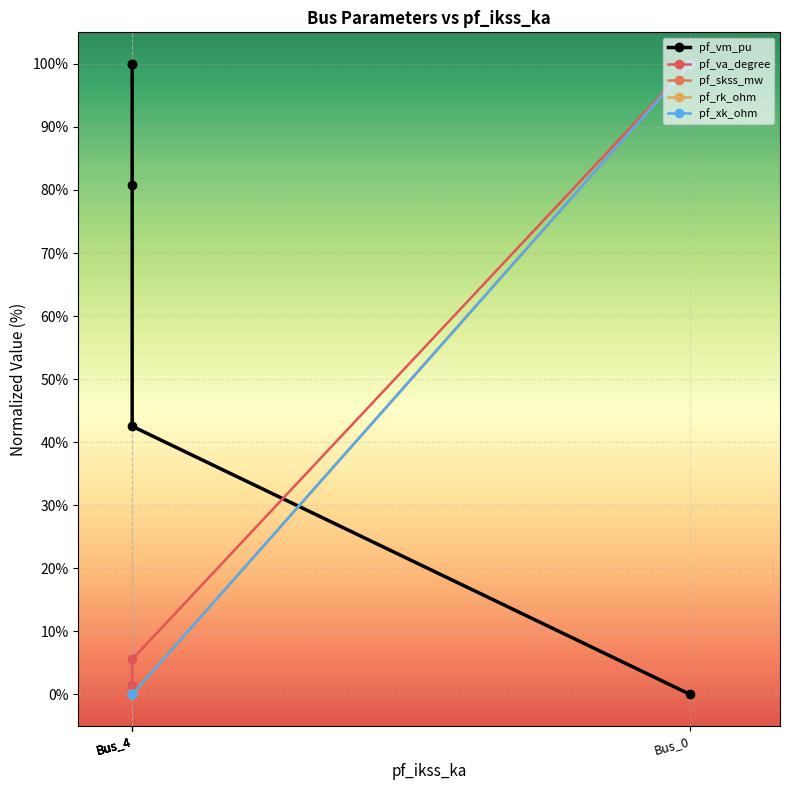

Rank the series by their maximum value, from highest to lowest.

pf_vm_pu, pf_va_degree, pf_skss_mw, pf_rk_ohm, pf_xk_ohm